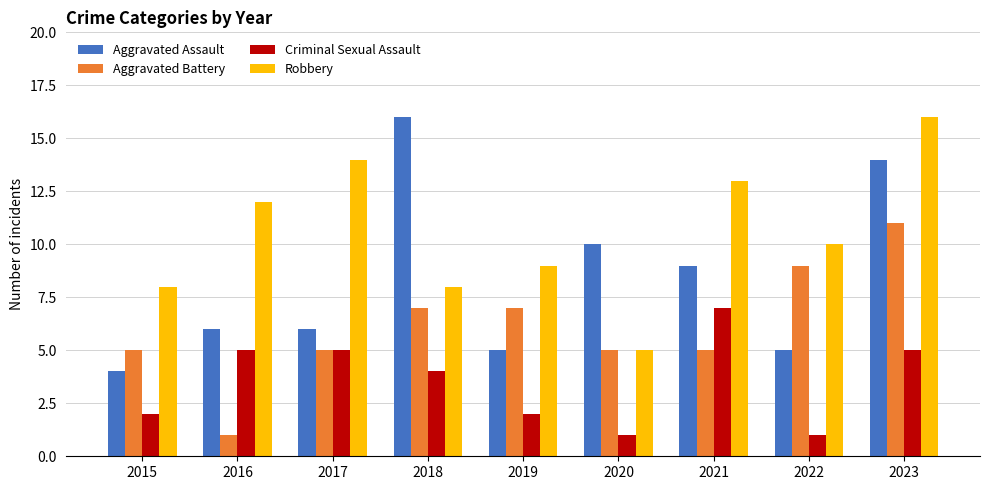

Is it true that Aggravated Battery equals 11 at 2023?

True